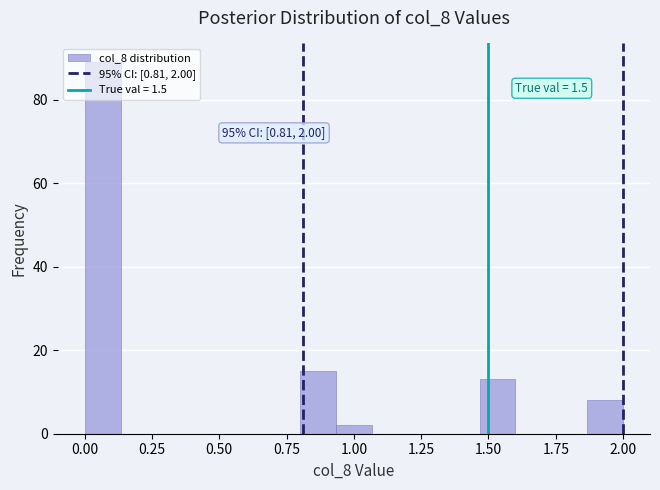

Read against the x-axis, roughly where is the centre of the tallest bar?

0.05